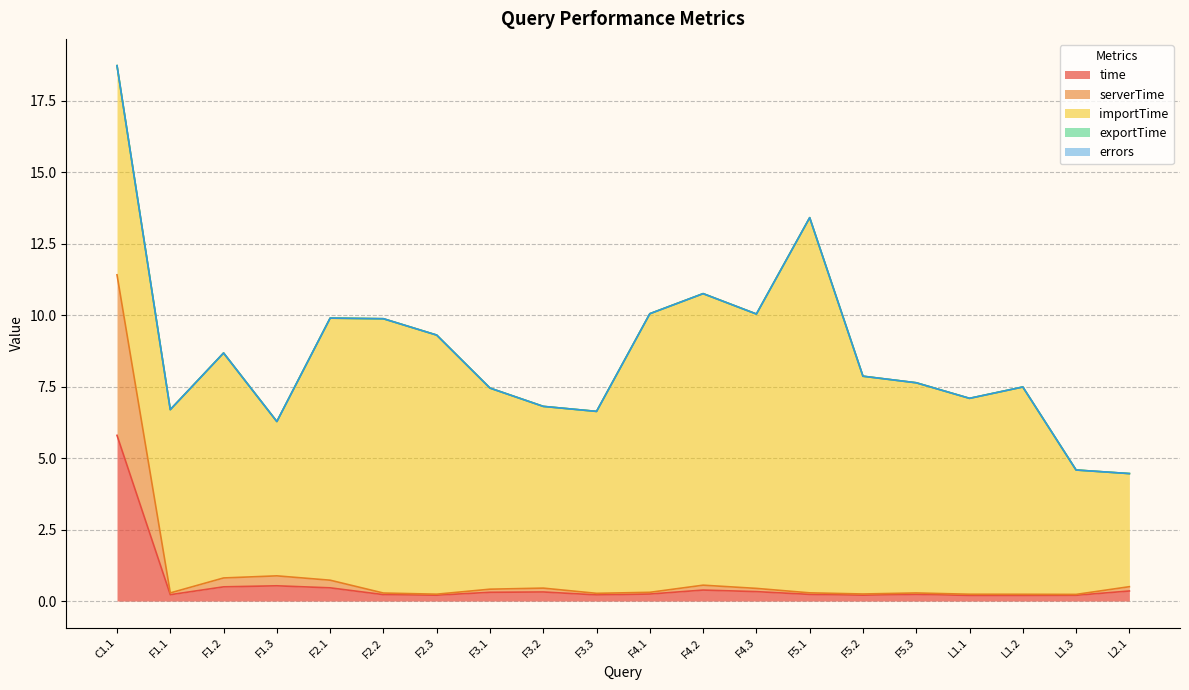

True or false: time and exportTime intersect in this chart.

False